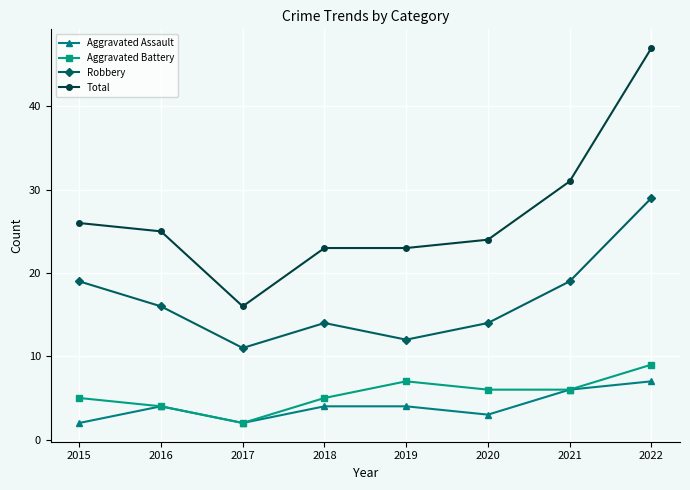

Reading left to right, list all the values displayed in this chart.

Aggravated Assault: 2	4	2	4	4	3	6	7
Aggravated Battery: 5	4	2	5	7	6	6	9
Robbery: 19	16	11	14	12	14	19	29
Total: 26	25	16	23	23	24	31	47